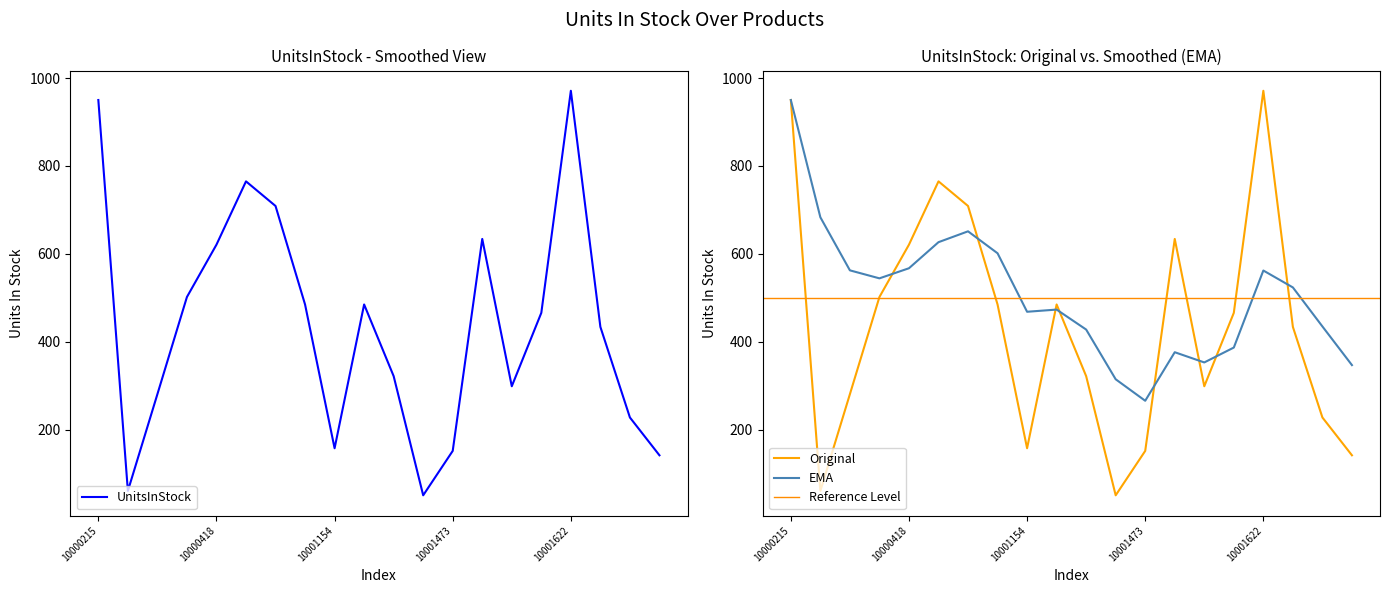

How many points are higher than both their immediate neighbors (excluding endpoints)?

4